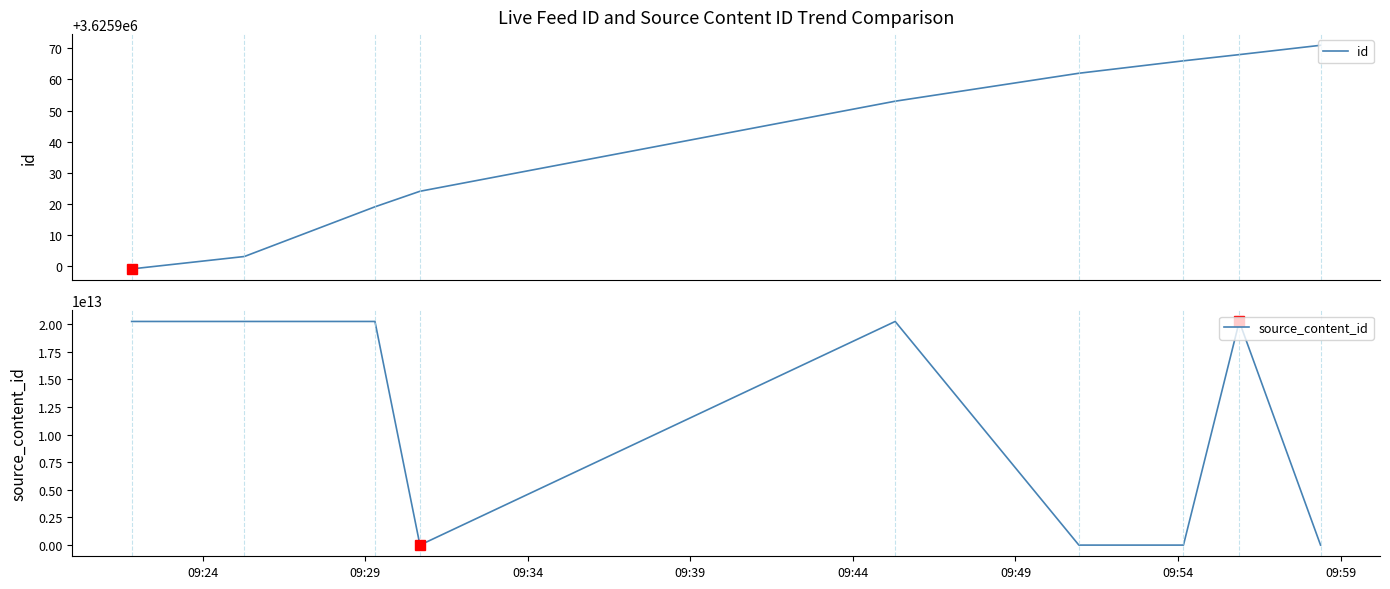

Reading left to right, transcribe all the data shown in this chart.

id: 3625899	3625903	3625919	3625924	3625953	3625962	3625966	3625968	3625971
source_content_id: 20240521092149	20240521092517	20240521093015	0	20240521094606	0	0	20240521095751	0